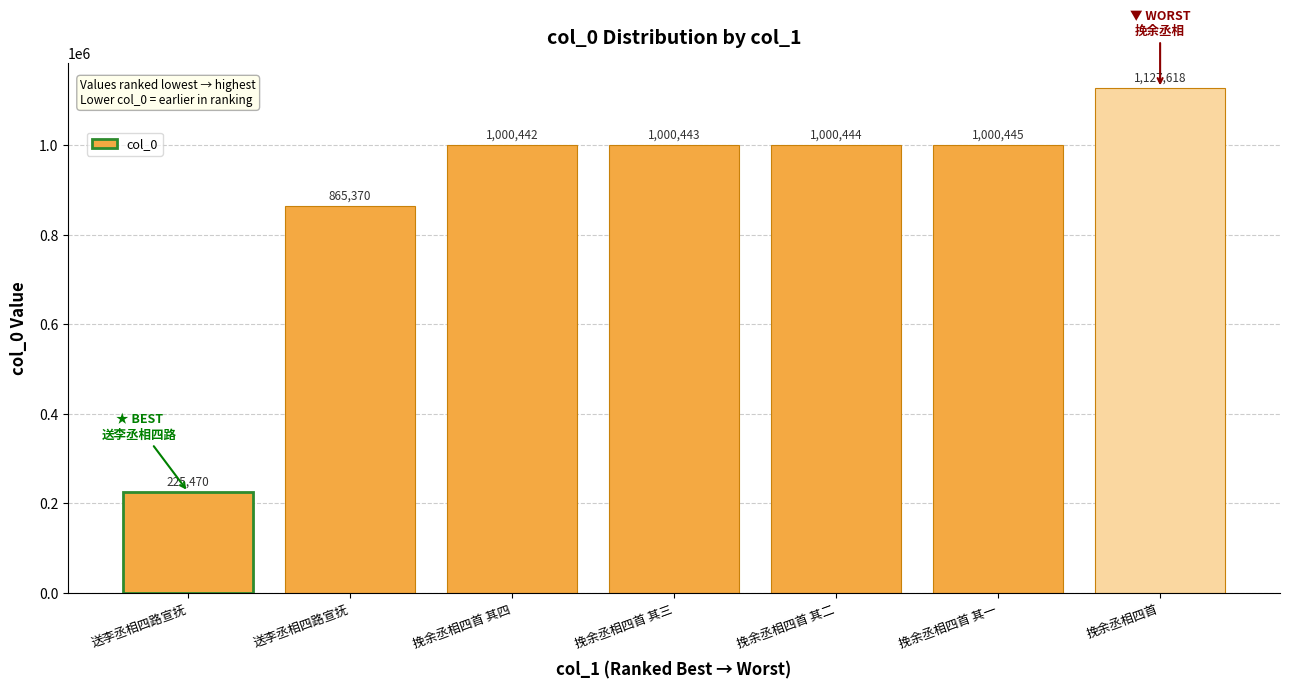

How many bars are there in total?

7